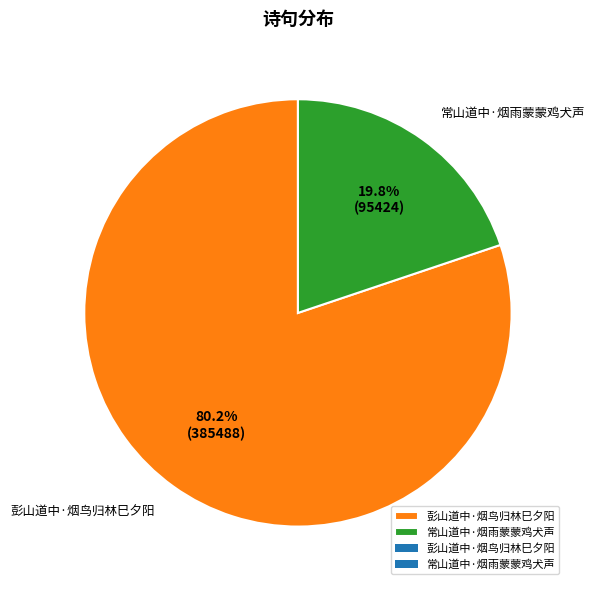

How many segments does this pie chart have?

2